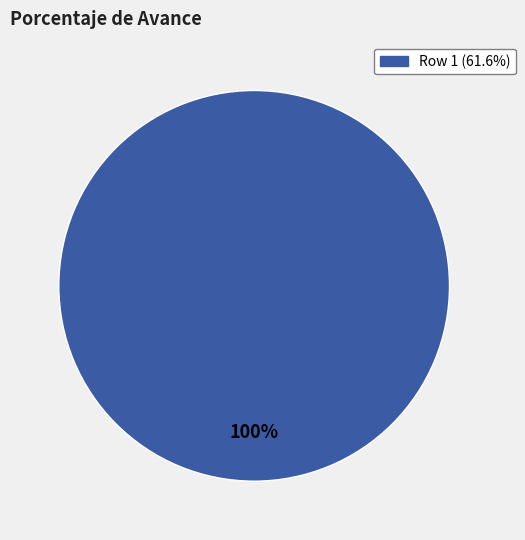

Does any single category account for the majority?

Yes